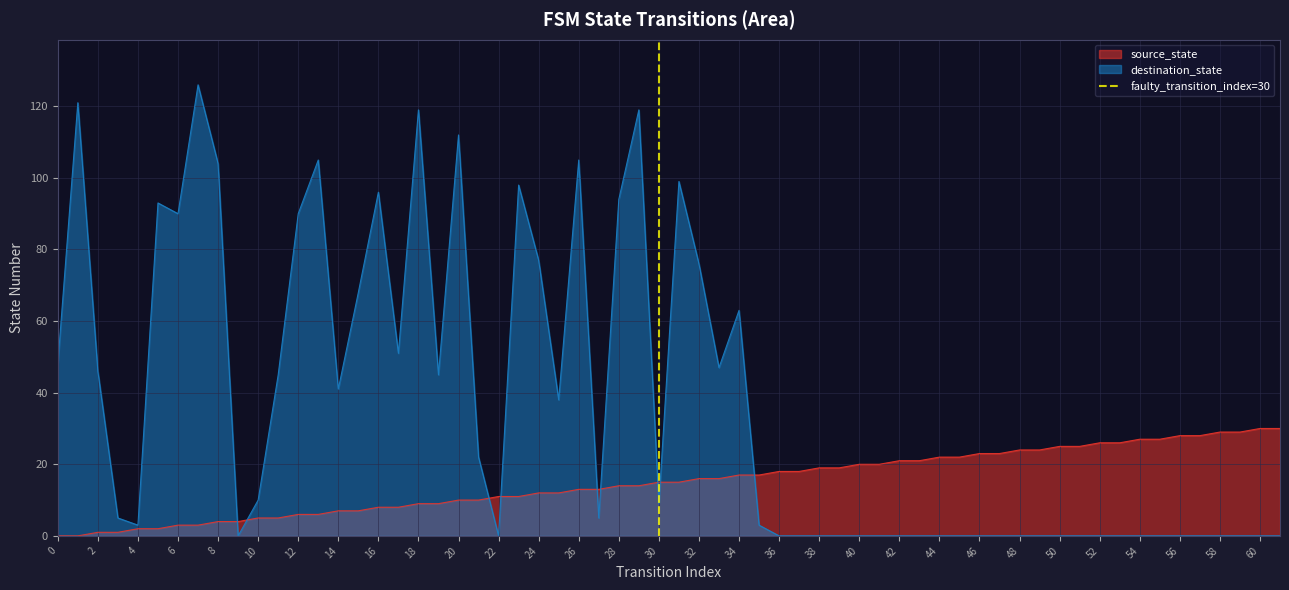

The value of destination_state at 36 is -49. True or false?

False